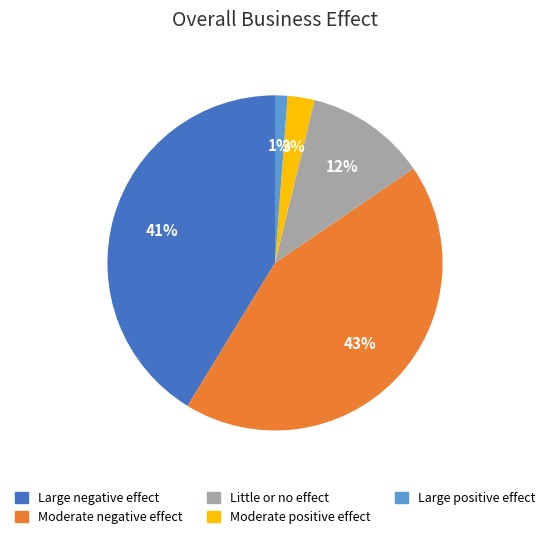

Count the number of slices in the pie.

5